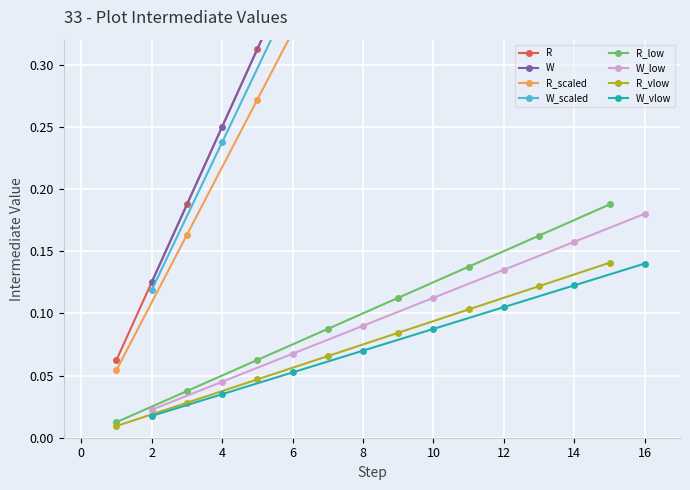

True or false: R_vlow has more than 2 points higher than both neighbors.

False